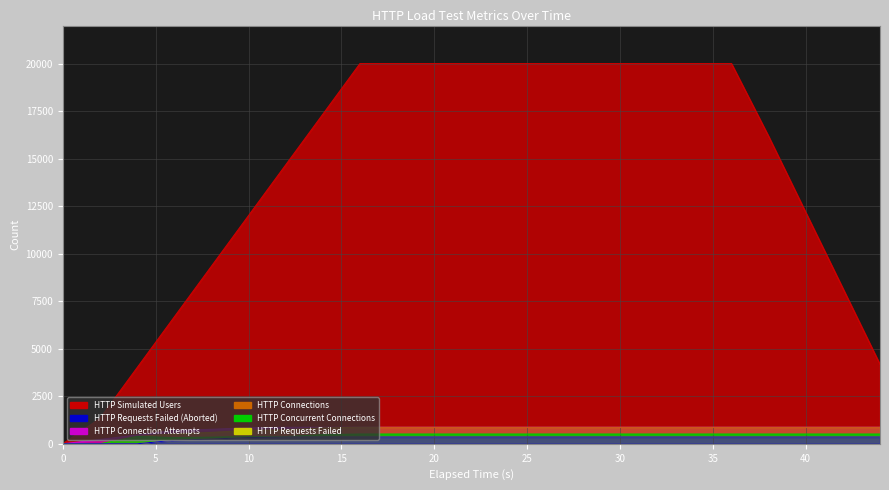

Reading right to left, list all the values displayed in this chart.

HTTP Simulated Users: 4173	8173	12173	16173	20000	20000	20000	20000	20000	20000	20000	20000	20000	20000	20000	17334	14668	12002	9336	6670	4002	1334	0
HTTP Concurrent Connections: 512	512	512	512	512	512	512	512	512	512	512	512	512	512	512	480	378	378	349	325	388	0	0
HTTP Connections: 869	869	869	869	869	869	869	869	869	869	869	869	869	869	869	836	733	707	597	514	388	0	0
HTTP Connection Attempts: 869	869	869	869	869	869	869	869	869	869	869	869	869	869	869	869	867	841	760	700	461	227	0
HTTP Requests Failed: 357	357	357	357	357	357	357	357	357	357	357	357	357	357	357	357	355	329	248	188	0	0	0
HTTP Requests Failed (Aborted): 357	357	357	357	357	357	357	357	357	357	357	357	357	357	357	357	355	329	248	188	0	0	0